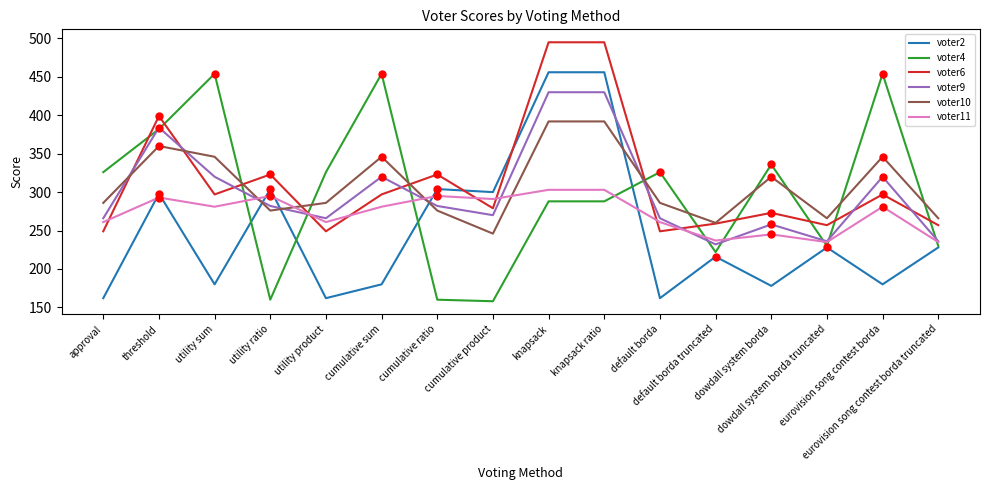

Reading left to right, extract all data points from this chart.

voter2: 162	298	180	304	162	180	304	300	456	456	162	216	178	228	180	228
voter4: 326	382	454	160	326	454	160	158	288	288	326	222	336	230	454	230
voter6: 249	399	297	323	249	297	323	279	495	495	249	259	273	257	297	257
voter9: 266	384	320	282	266	320	282	270	430	430	266	232	258	236	320	236
voter10: 286	360	346	276	286	346	276	246	392	392	286	260	320	266	346	266
voter11: 261	293	281	295	261	281	295	291	303	303	261	237	245	235	281	235